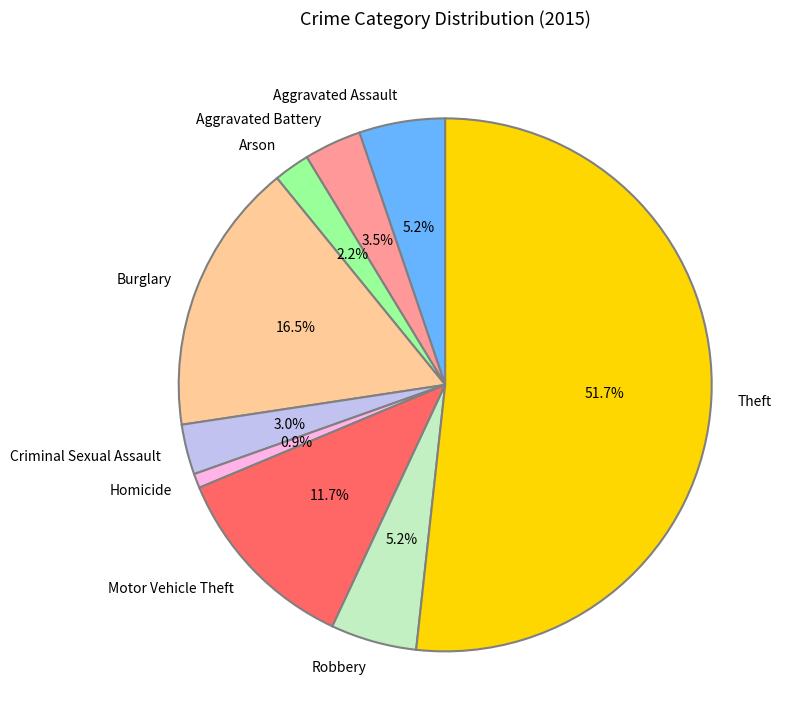

Which slice represents more than half of the pie?

Theft